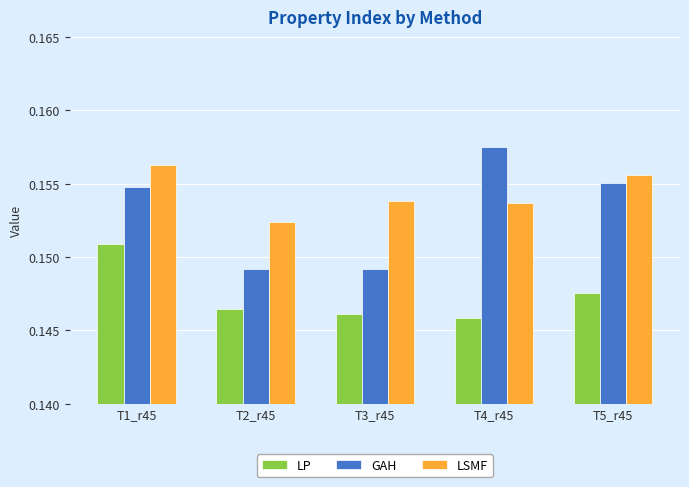

Is the value of LSMF at T2_r45 greater than the value of GAH at T2_r45?

Yes